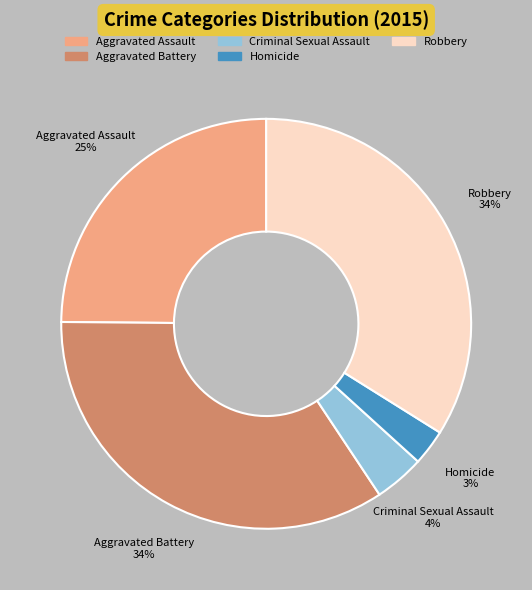

True or false: Aggravated Assault accounts for 25% of the total.

True